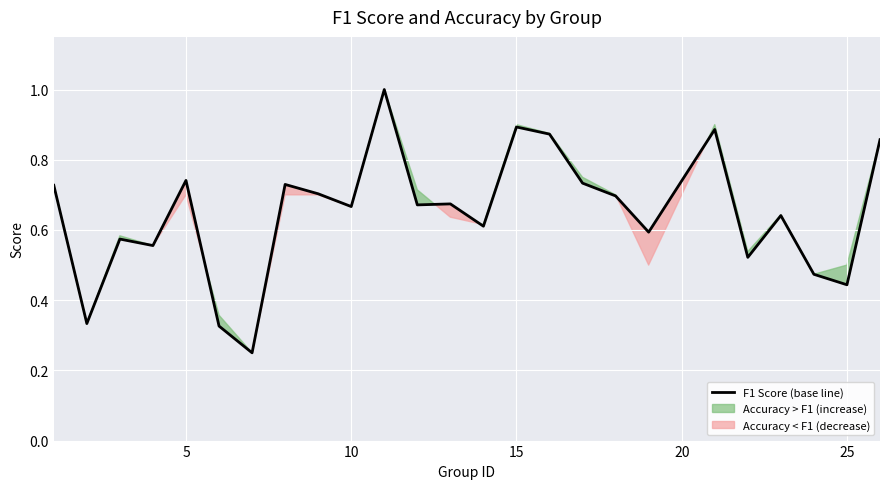

The chart shows a value of 0.9 at 15. True or false?

True